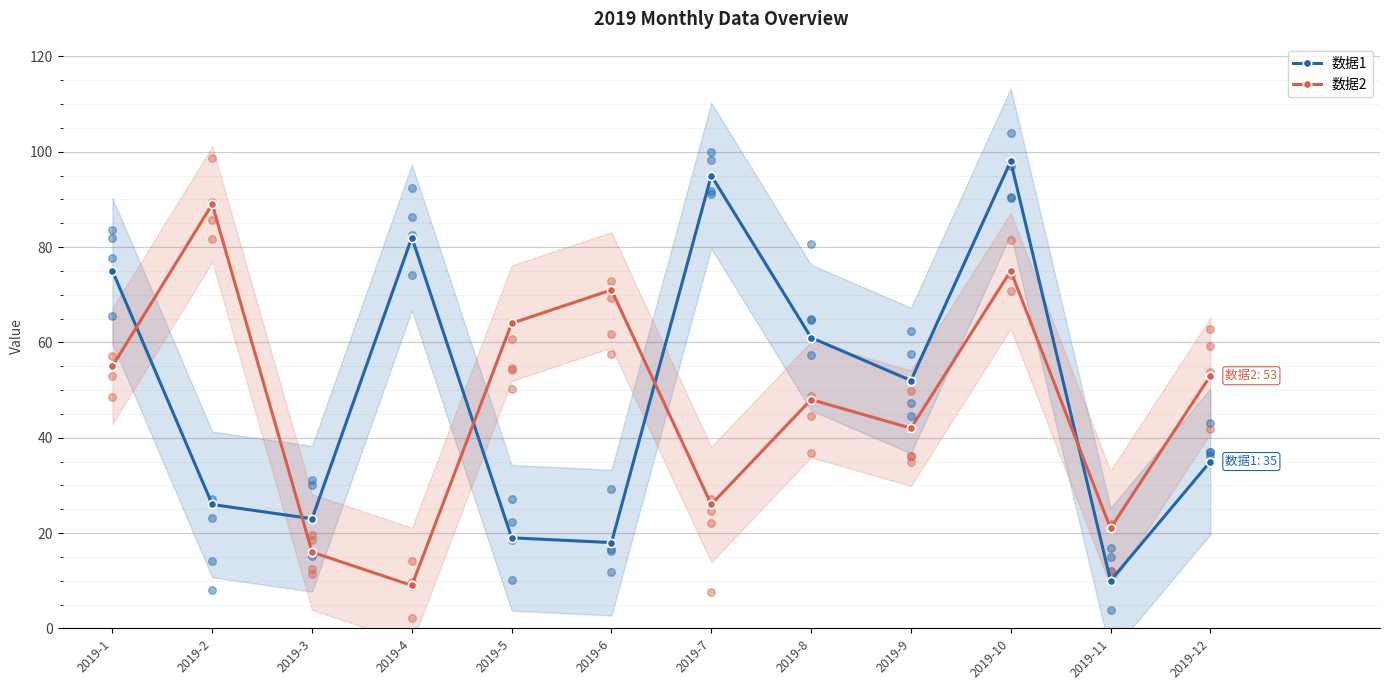

Is the value of 数据1 at 2019-7 greater than the value of 数据2 at 2019-2?

Yes